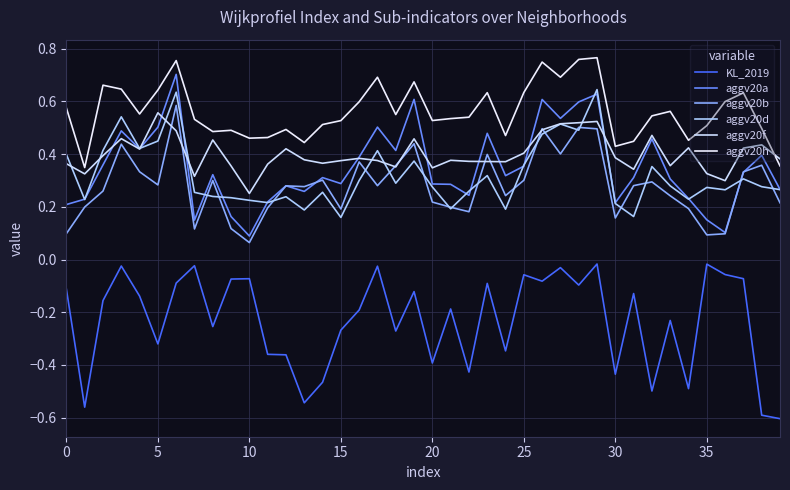

What is the difference between the second highest and minimum values in the aggv20d series?

0.5